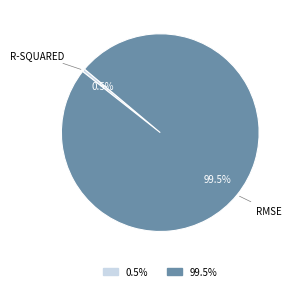

Does any single category account for the majority?

Yes